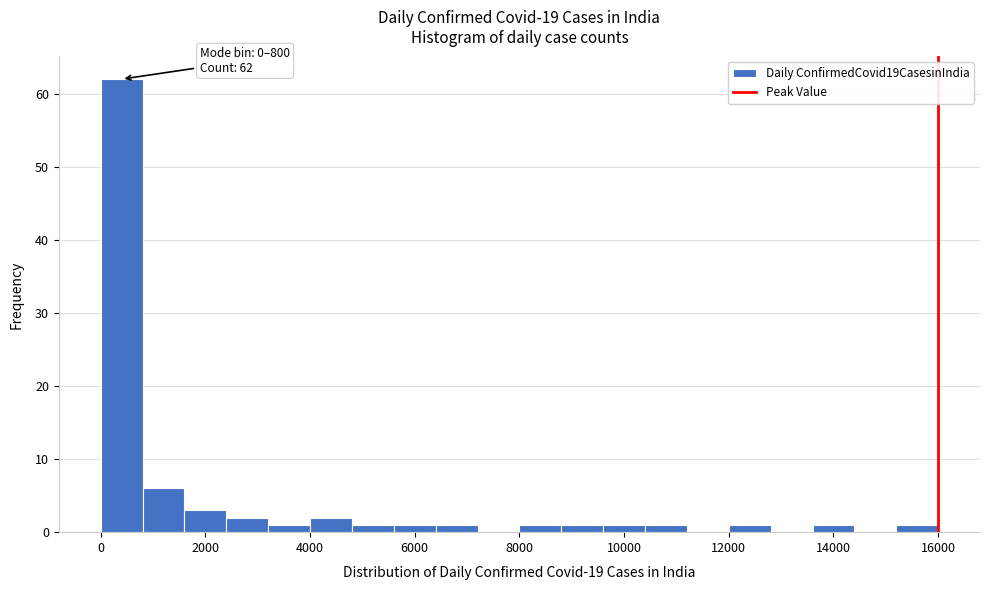

Over which range of the x-axis is the bar tallest?

0 to 800